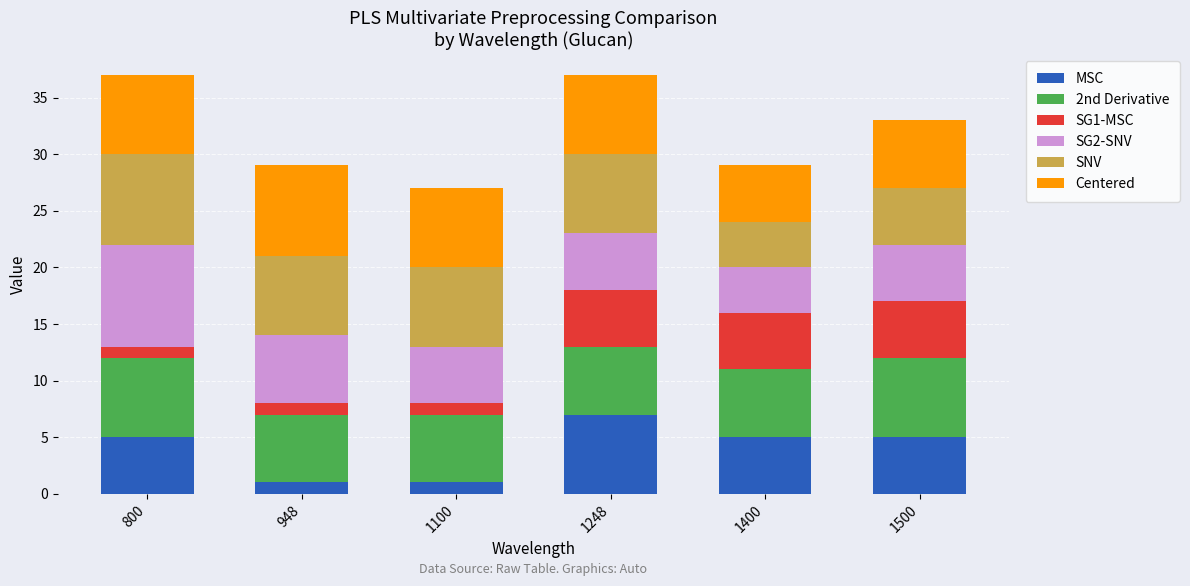

What are all the series names shown in the legend?

MSC, 2nd Derivative, SG1-MSC, SG2-SNV, SNV, Centered